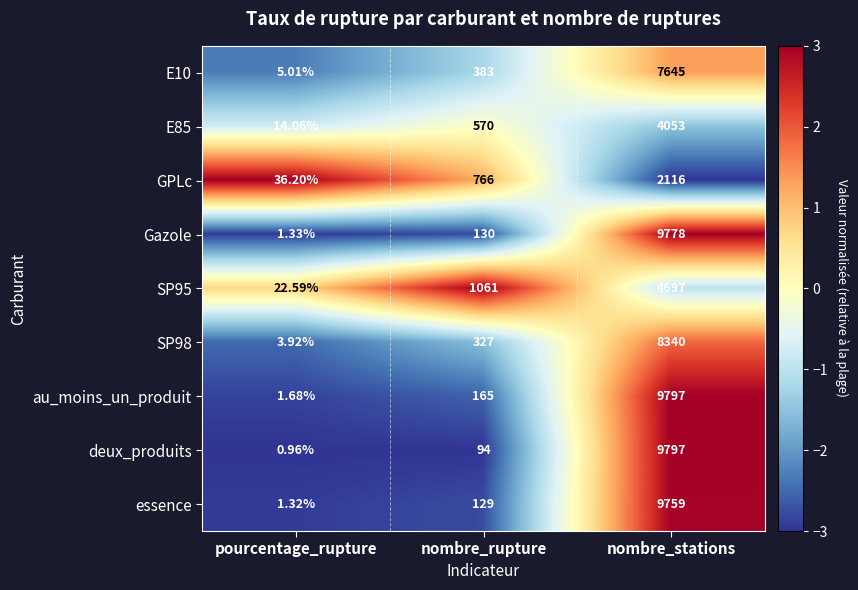

Which series changed the most between pourcentage_rupture and nombre_stations?

deux_produits